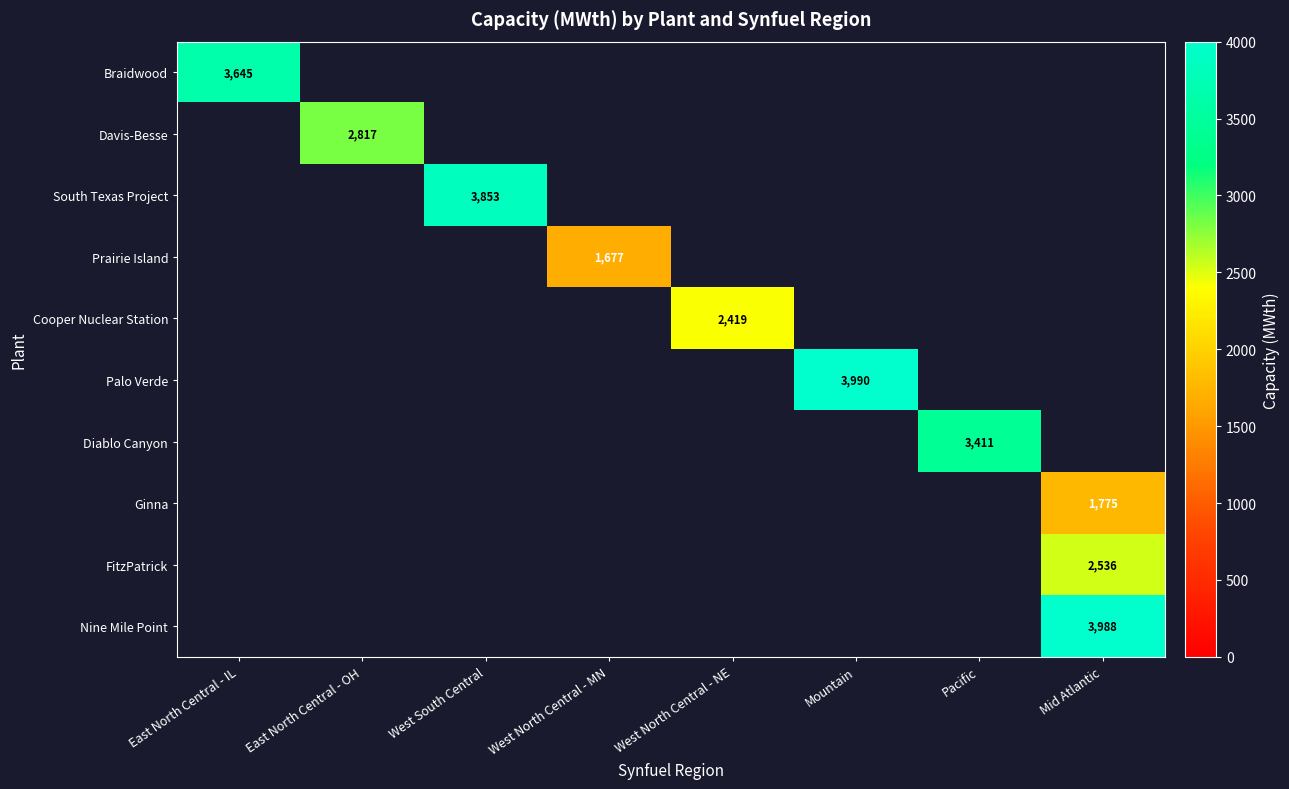

The Diablo Canyon series shows 3411 at Pacific. True or false?

True